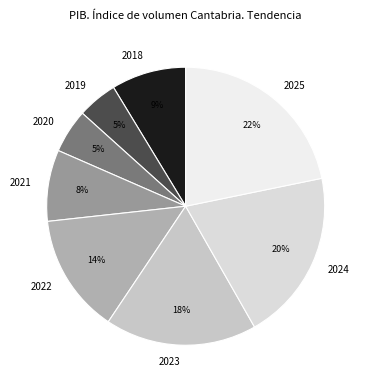

Is 2021 the majority of the pie?

No